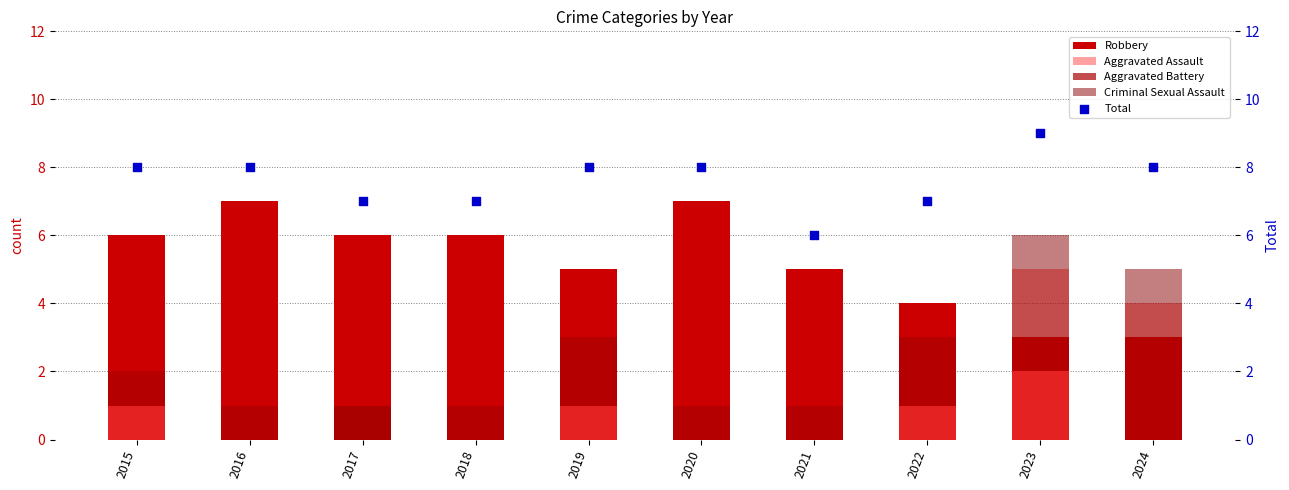

Which series reaches the minimum Y coordinate?

Aggravated Assault